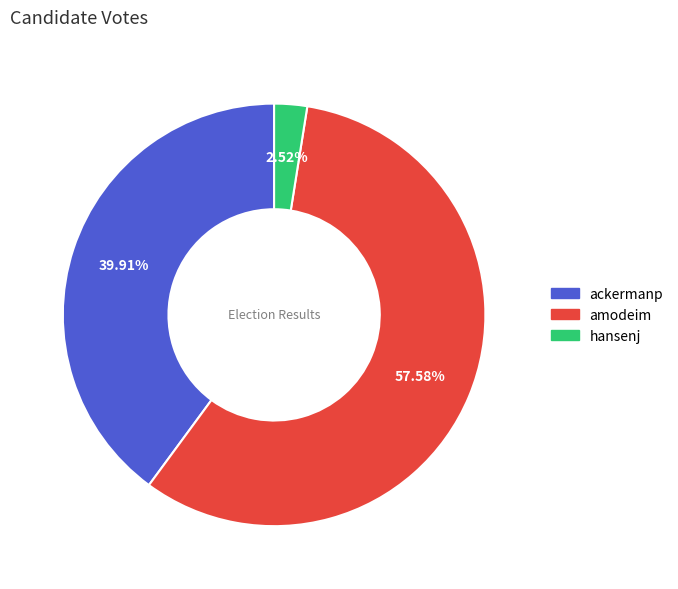

What percentage is the ackermanp slice, to the nearest percent?

40%